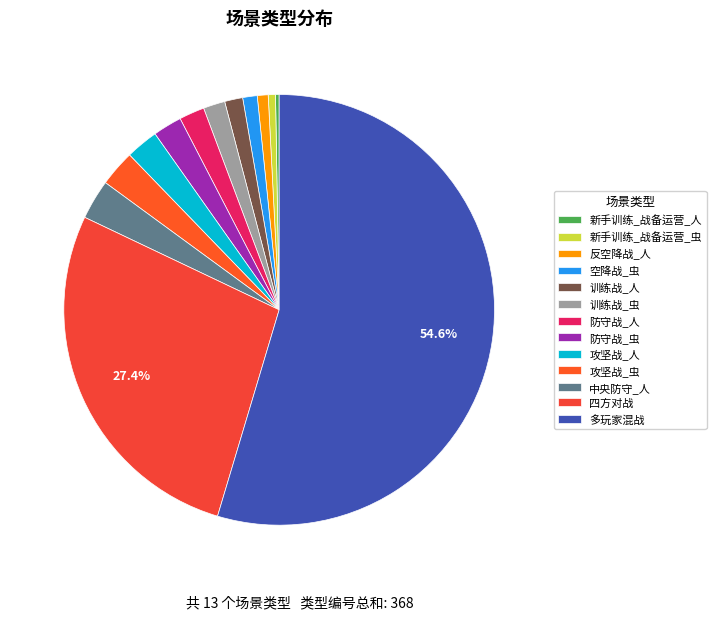

What is the change in value from 训练战_虫 to 攻坚战_虫?

+4